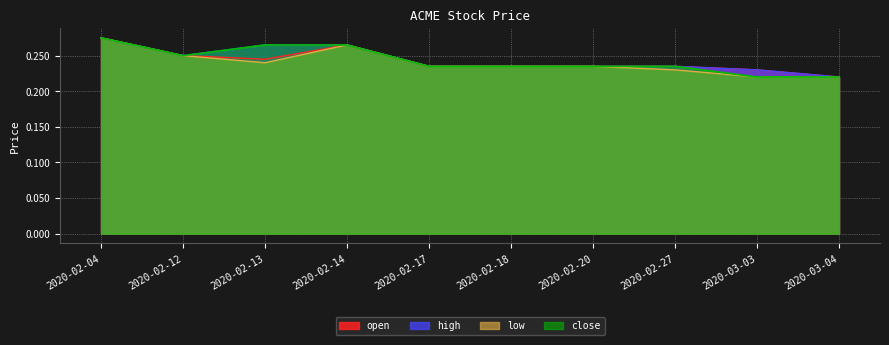

Does the chart display data point markers on the line(s)?

No